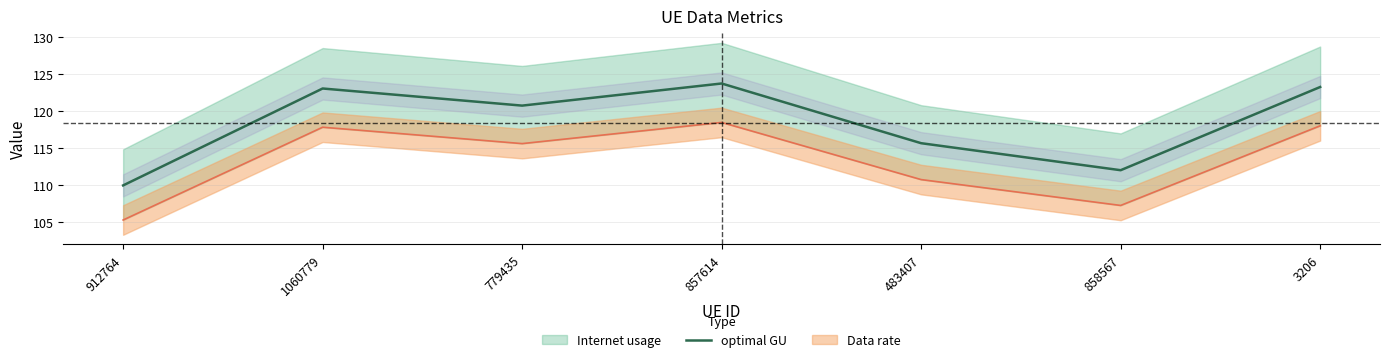

What is the difference between the maximum and second lowest values?

11.7